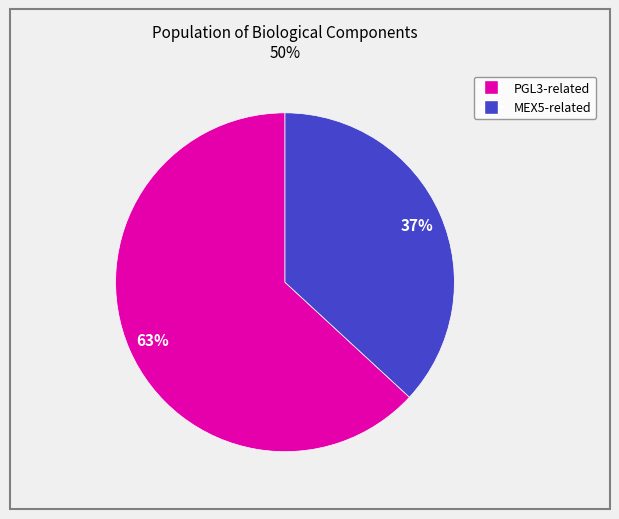

Is there any slice that represents more than half of the pie?

Yes